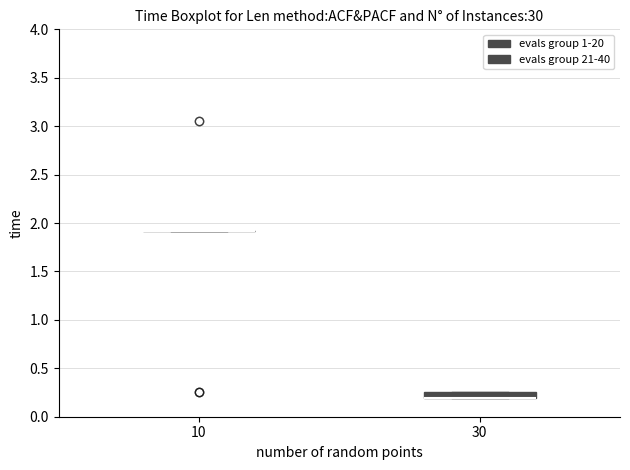

Where is the upper edge of the box at x = 30 on the y-axis? The values are not printed on the chart, so give them approximately, as read against the axis.

0.25